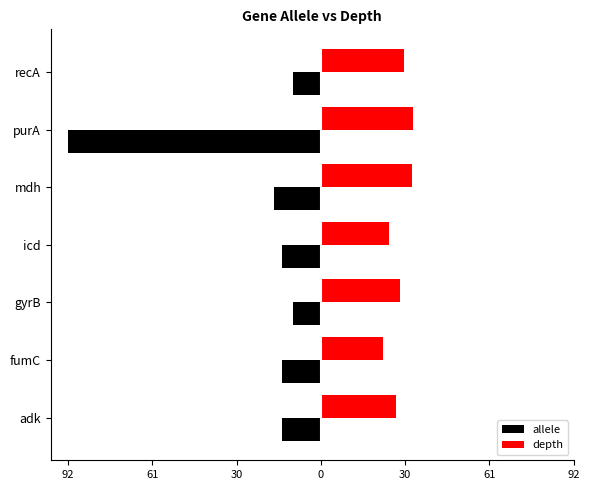

What is the difference between the maximum and minimum values in the depth series?

10.7